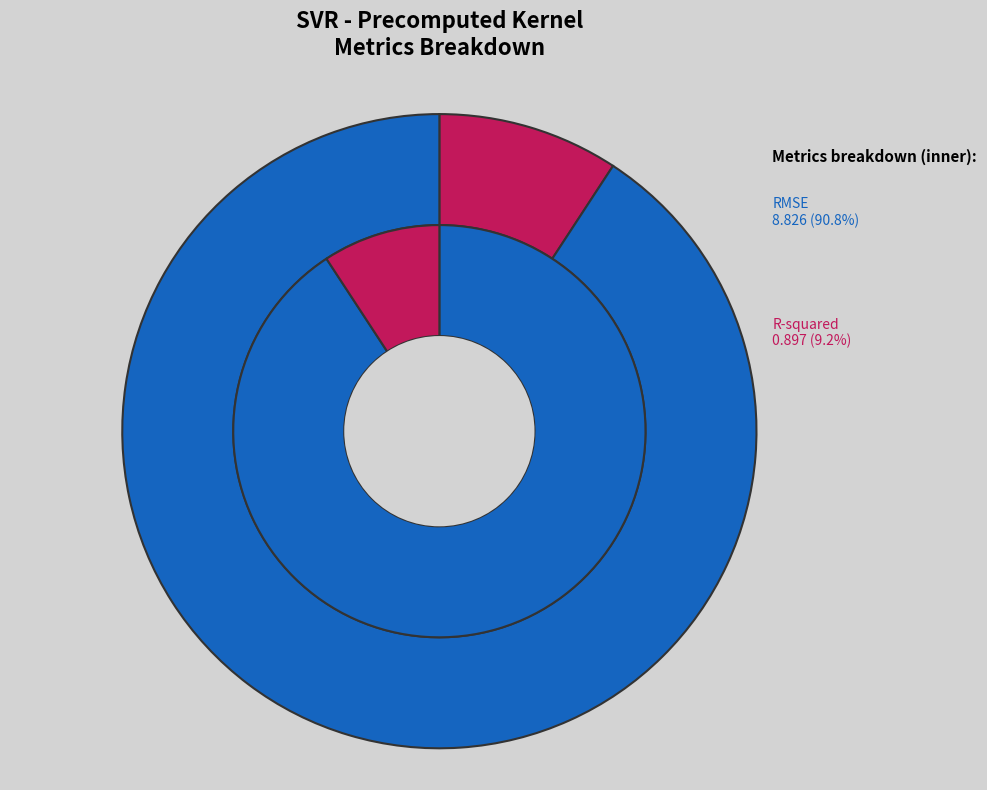

To the nearest percent, what percentage of the pie is R-squared?

9%